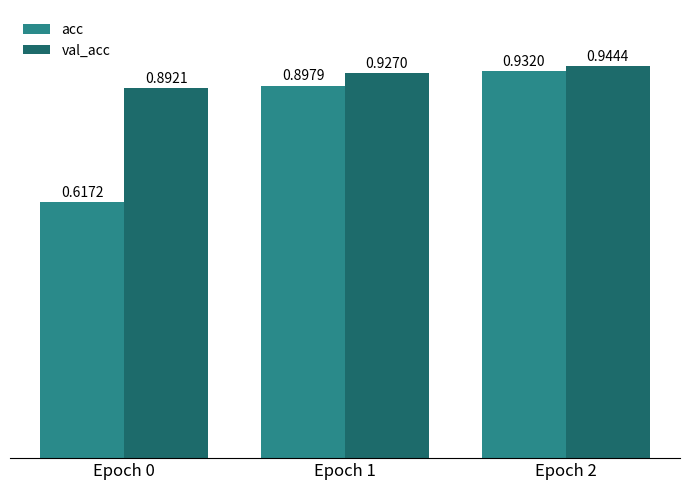

At which category is the sum across all series the highest?

Epoch 2